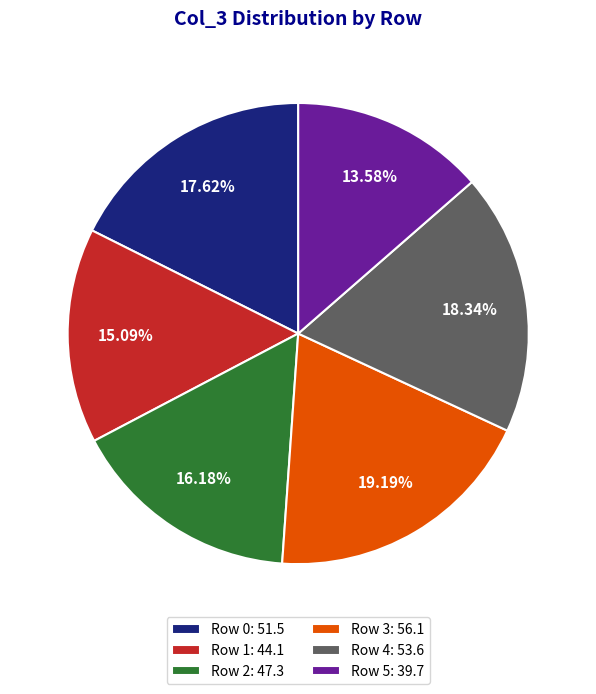

Rank the categories by value from highest to lowest.

Row 3: 56.1, Row 4: 53.6, Row 0: 51.5, Row 2: 47.3, Row 1: 44.1, Row 5: 39.7